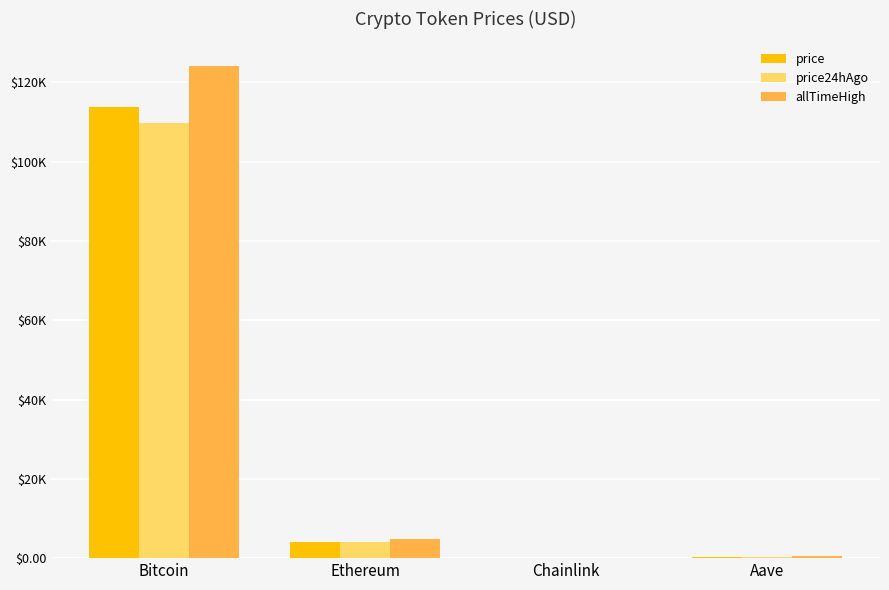

What is the label of the 4th bar from the right?

Bitcoin